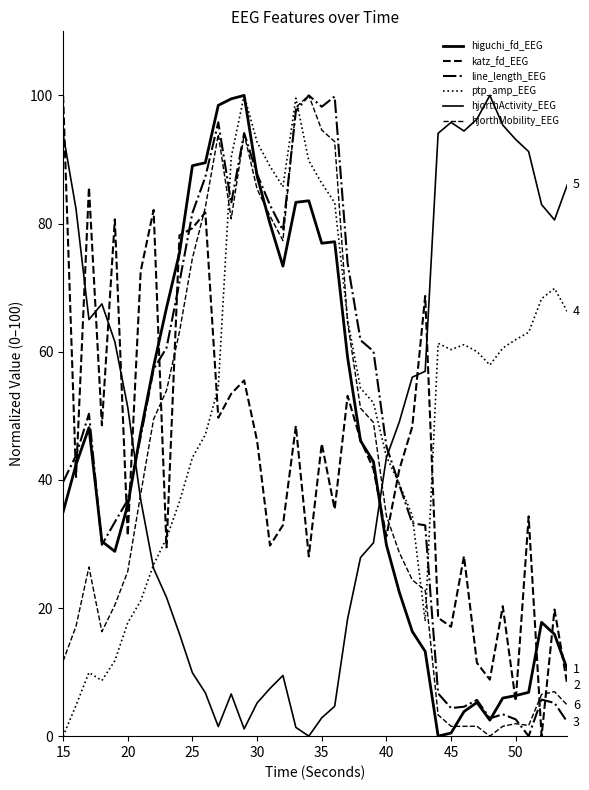

Does the chart have visible grid lines?

No